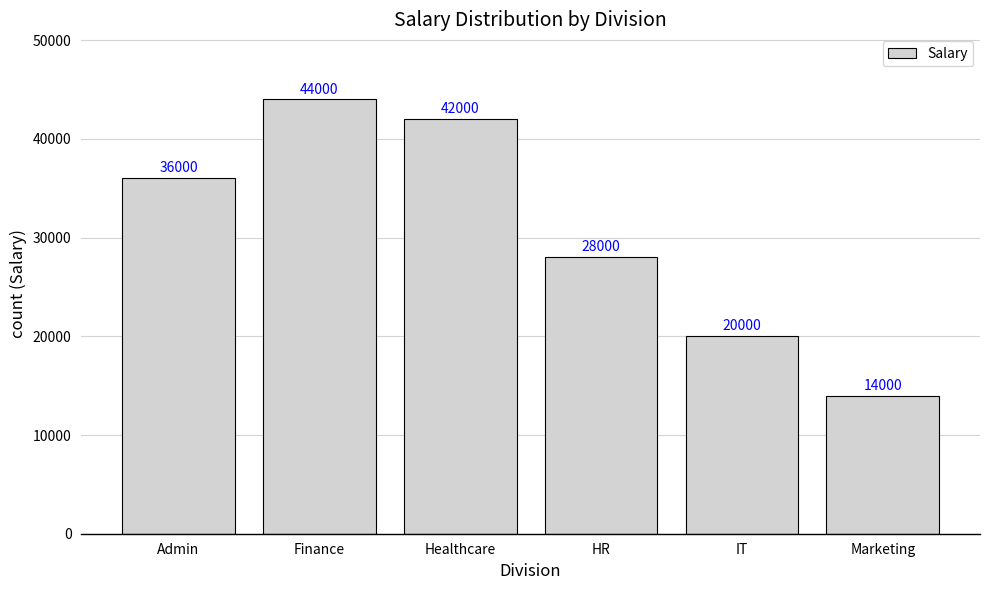

What is the smallest value displayed?

14000